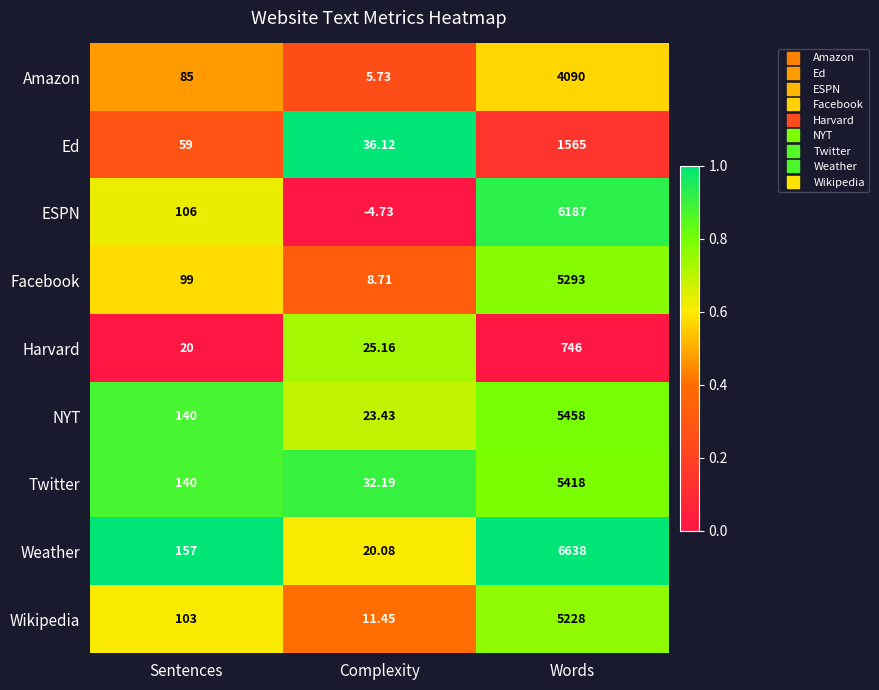

At which category is the sum across all series the highest?

Words